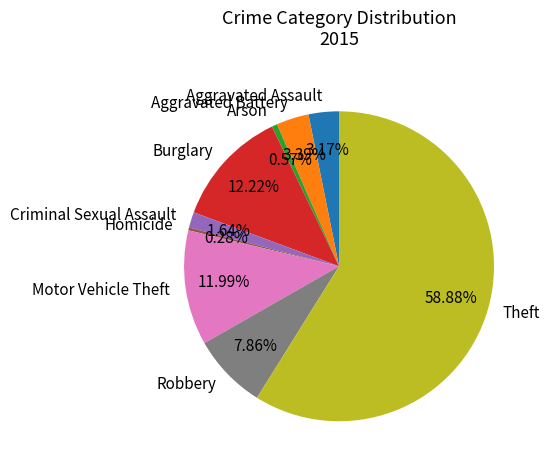

Which category accounts for the majority?

Theft